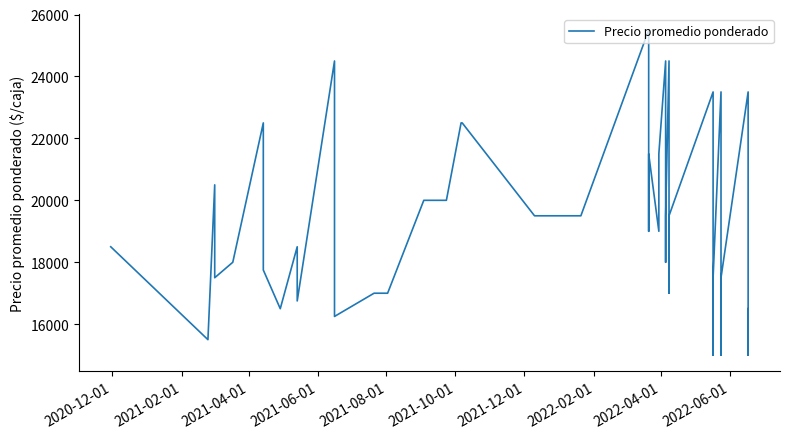

Reading right to left, transcribe all the data shown in this chart.

16500	15000	23500	17500	15000	23500	17500	15000	23500	19500	17000	24500	19500	18000	24500	21500	19000	21500	19000	25500	19500	19500	22500	22500	20000	20000	17000	17000	16250	24500	16750	18500	16500	17750	22500	18000	17500	20500	15500	18500